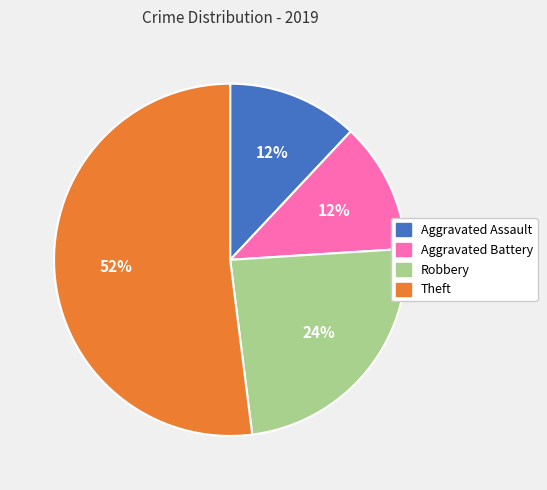

How many segments does this pie chart have?

4